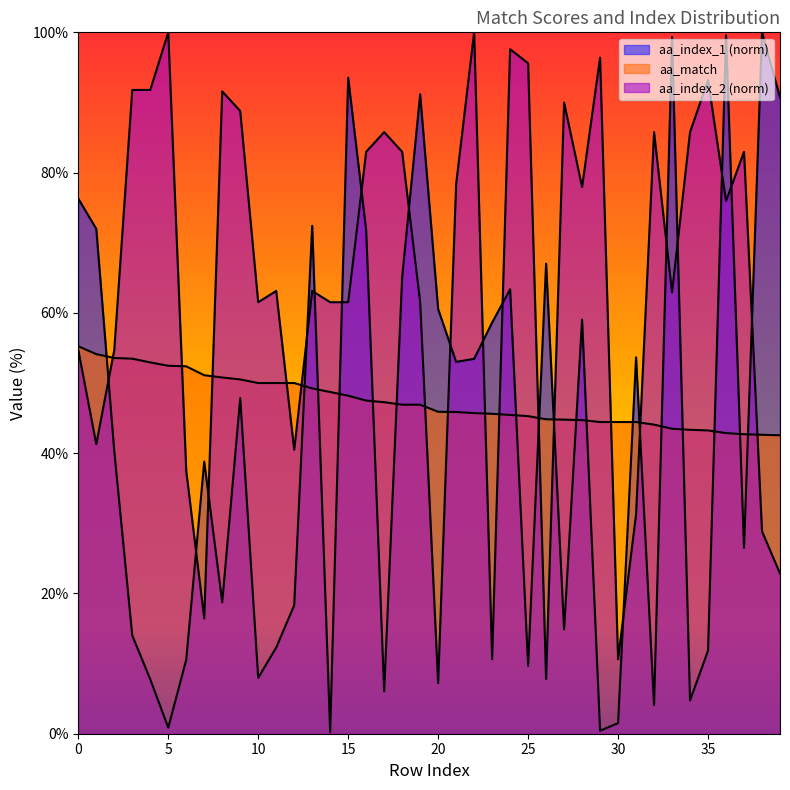

Does the chart display data point markers on the line(s)?

No